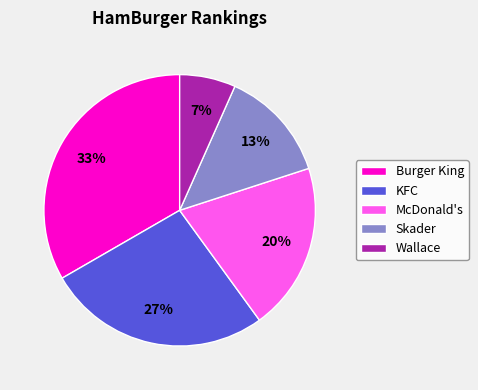

True or false: Wallace accounts for 41% of the total.

False